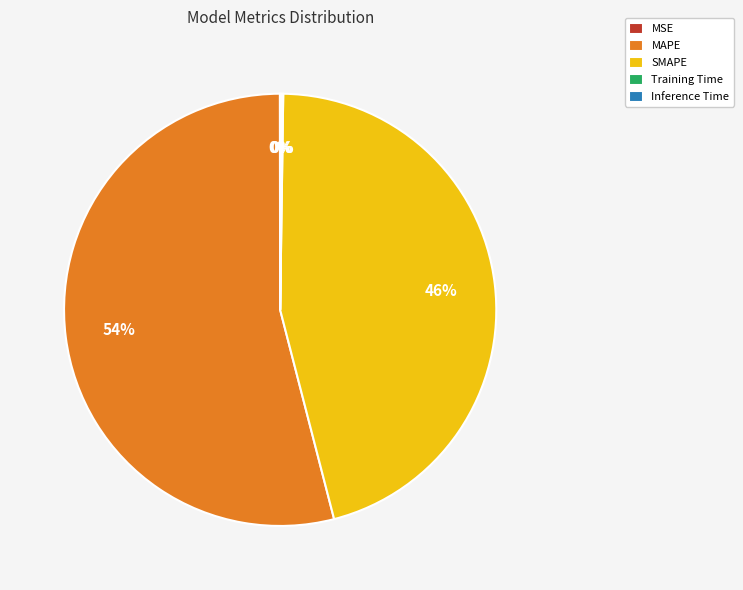

To the nearest percent, what portion does SMAPE represent?

46%